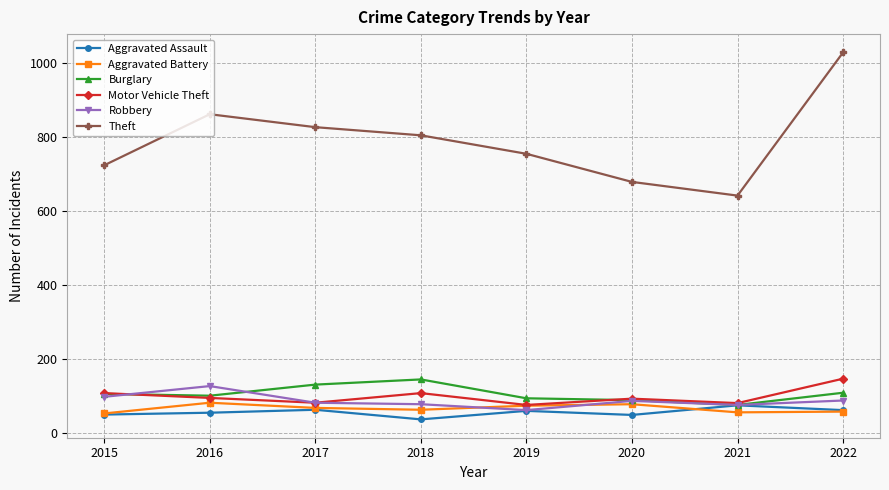

What is the greatest value displayed?

1028